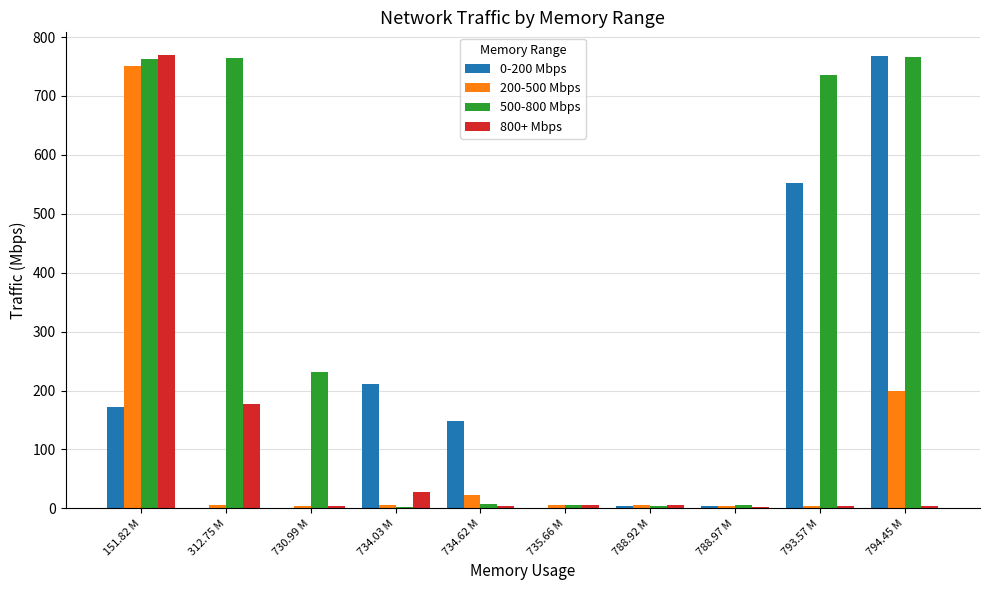

What is the total value across all series at 735.66 M?

15.0